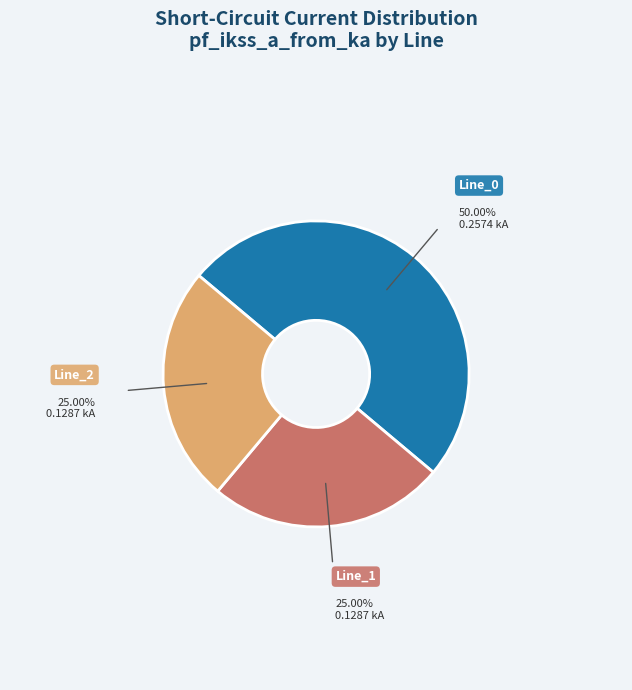

The Line_0 slice represents 50% of the pie. True or false?

True